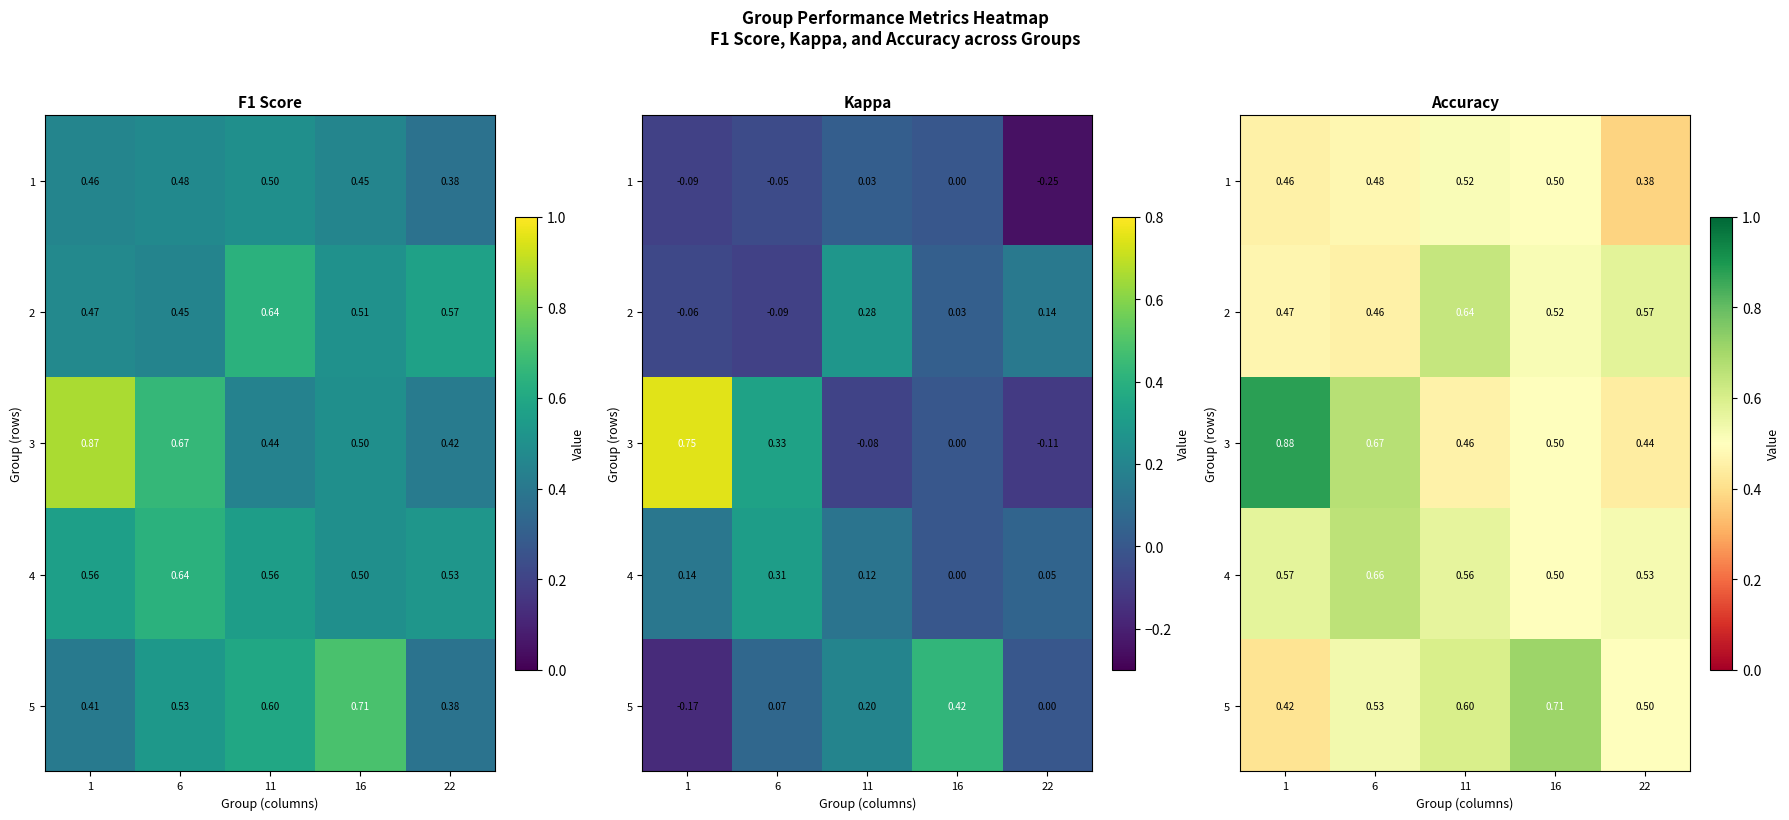

The value of 1 at 11 is 0.8. True or false?

False